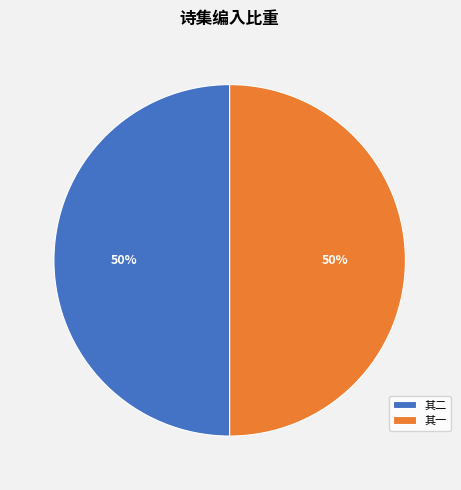

Count the number of slices in the pie.

2